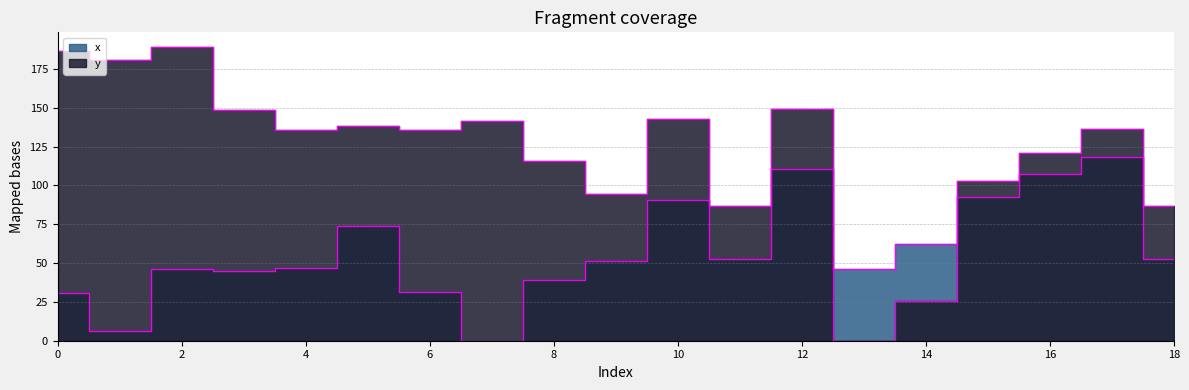

After their last crossing, which series has the higher values: y or x?

y